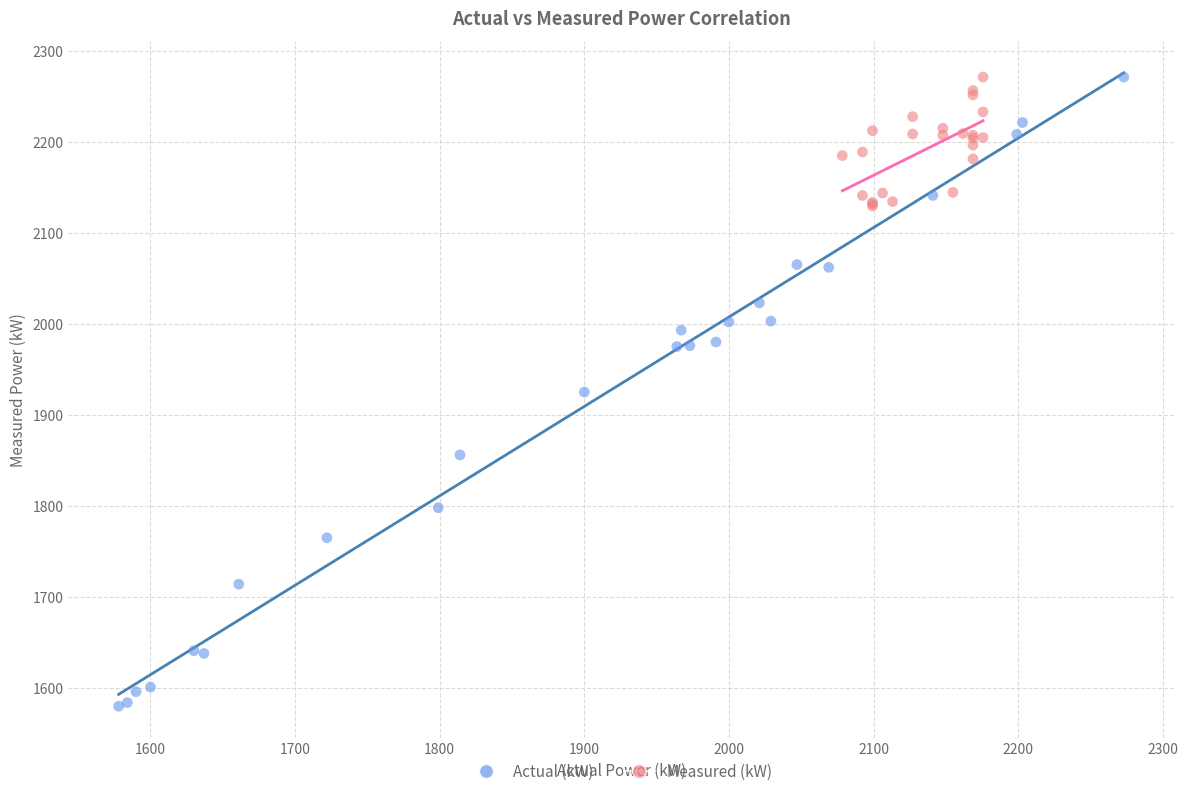

Which series has the largest Y range (max minus min)?

Actual (kW)